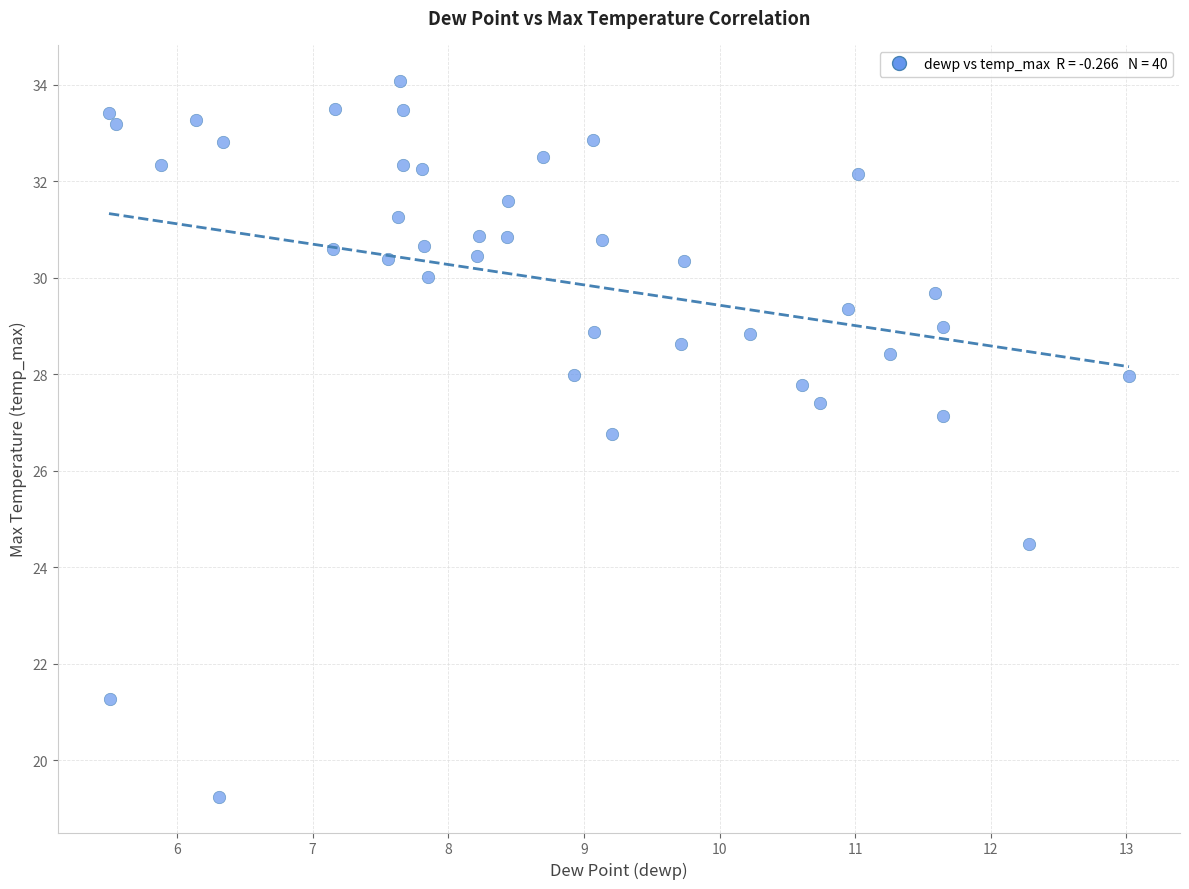

What Y value in the scatter plot is closest to 26?

26.7